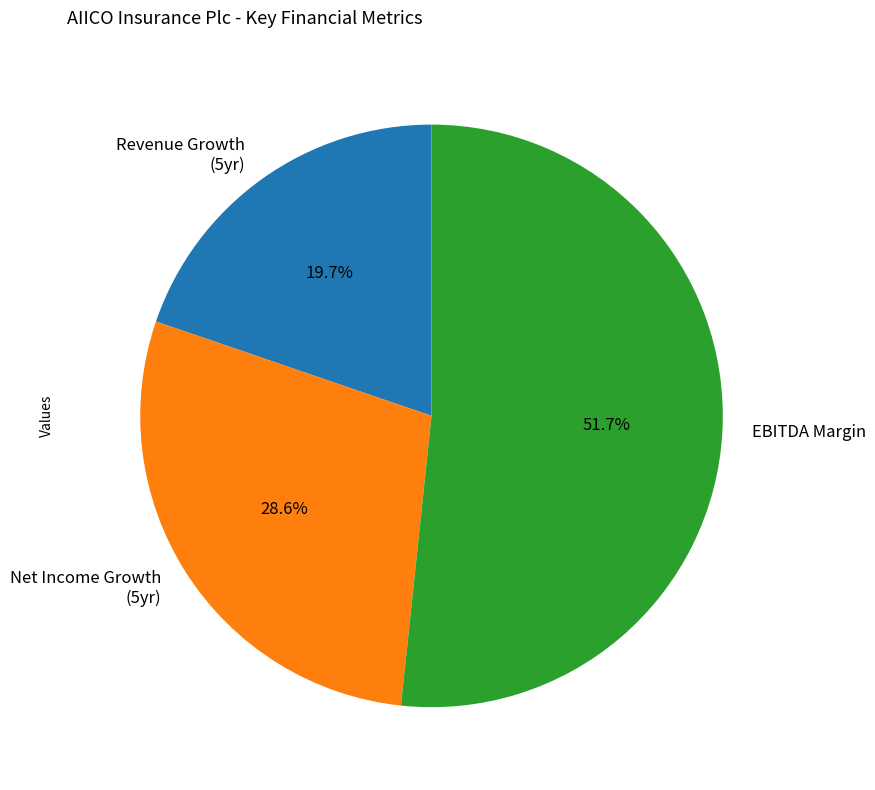

Rank the categories by value from highest to lowest.

EBITDA Margin, Net Income Growth (5yr), Revenue Growth (5yr)